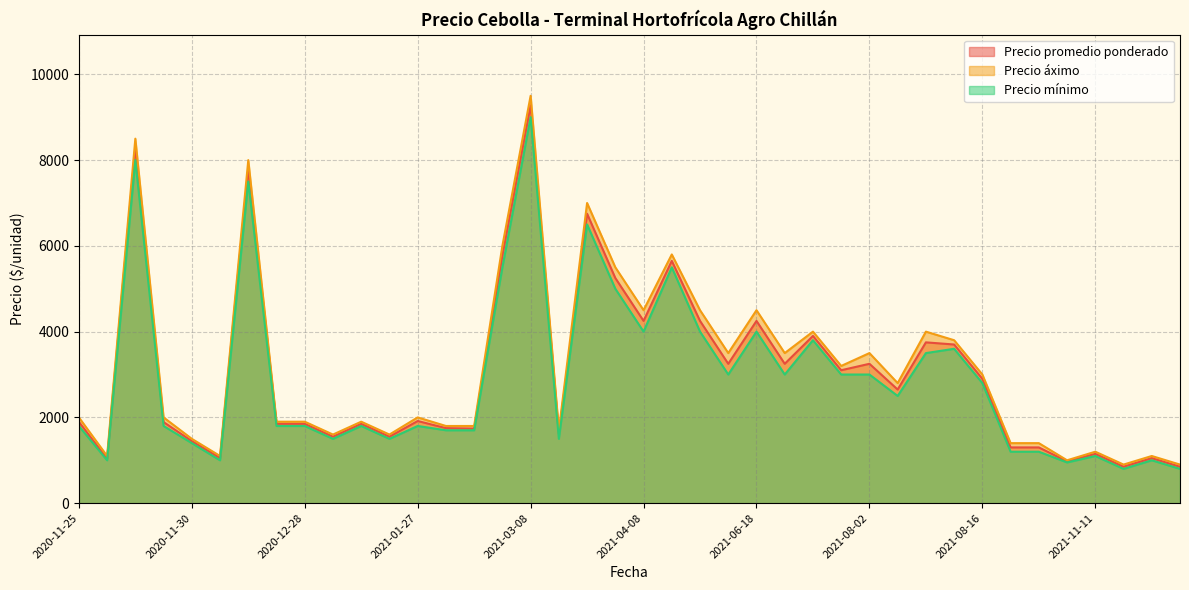

How many series are shown in this chart?

3